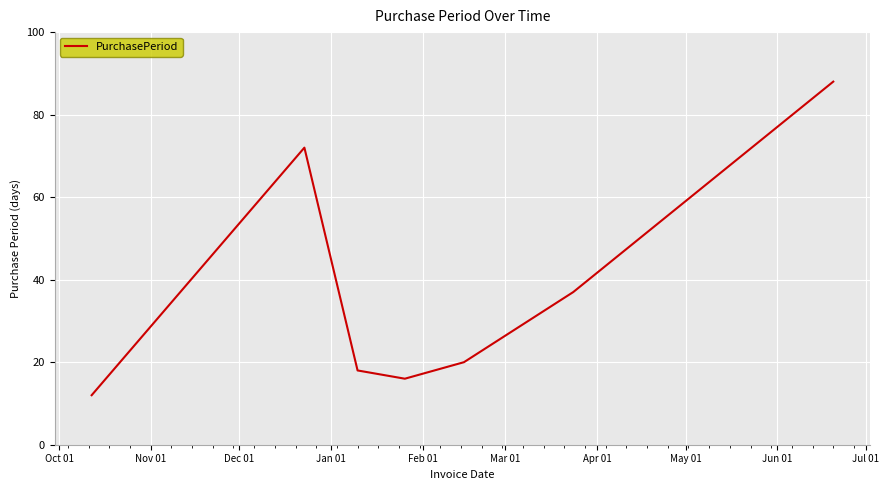

Count the number of data series in this chart.

1